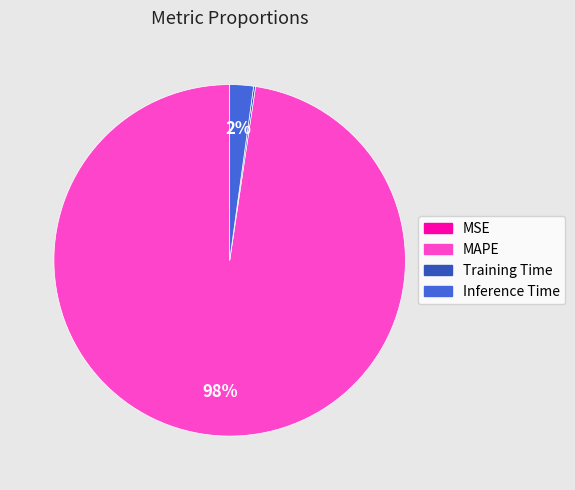

Does any single category account for the majority?

Yes